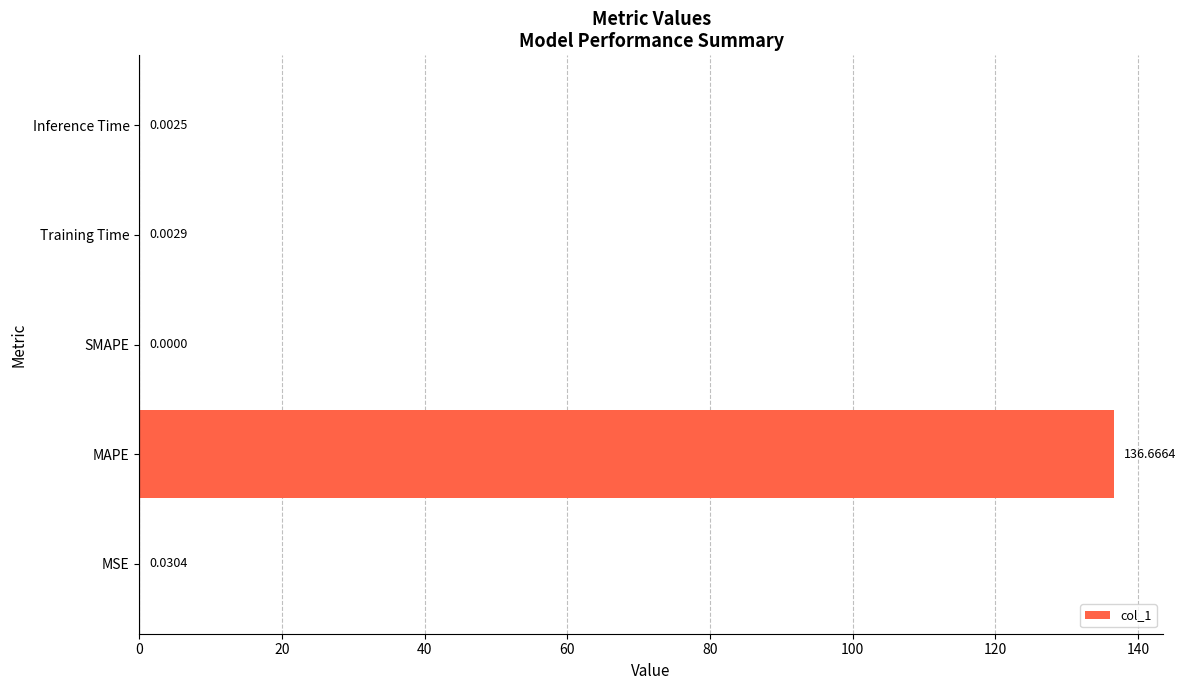

Which label corresponds to the largest value in the chart?

MAPE